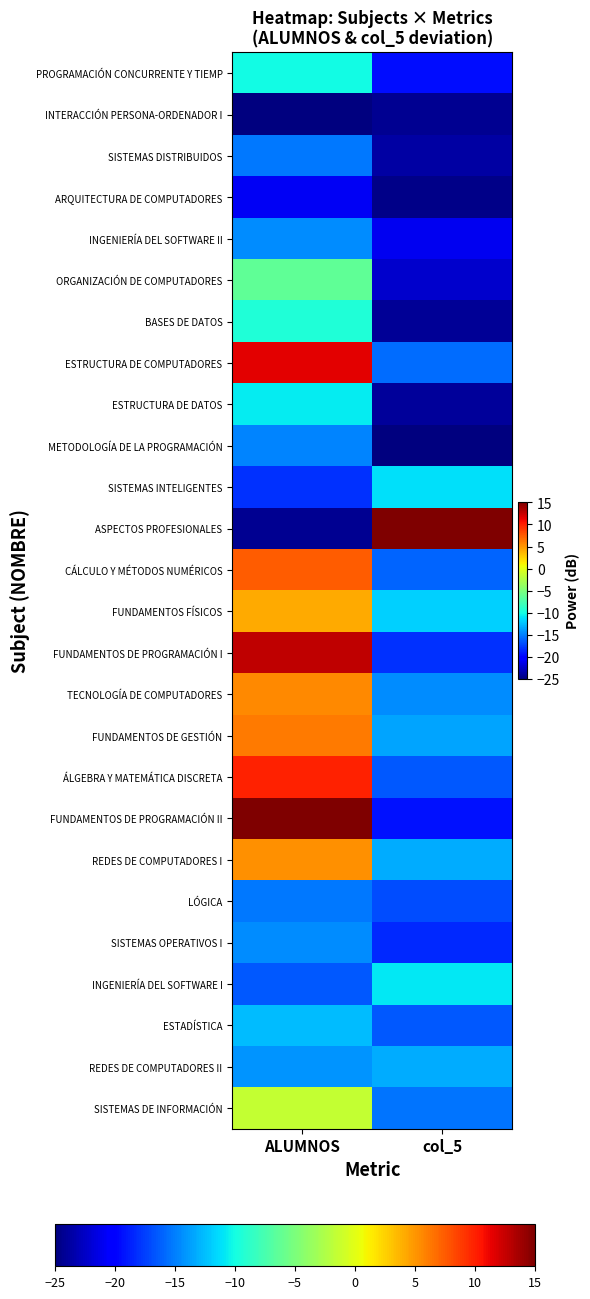

Which series has the largest total across all categories?

ESTRUCTURA DE COMPUTADORES